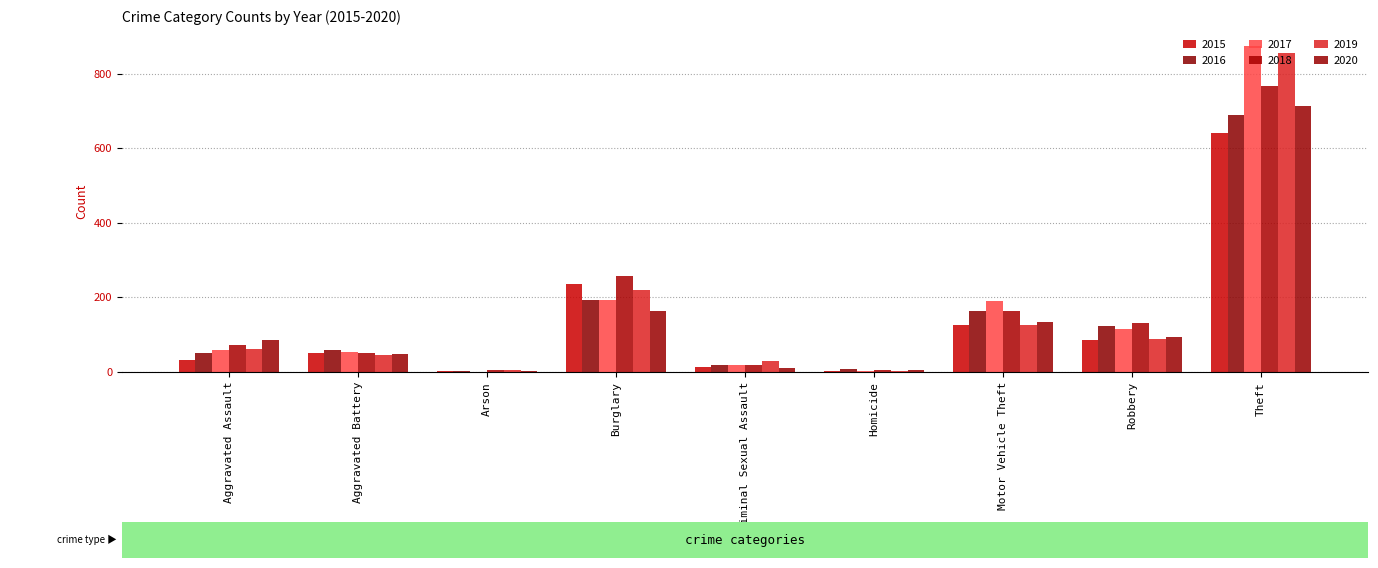

Where is 2018 nearest to the value 386?

Burglary